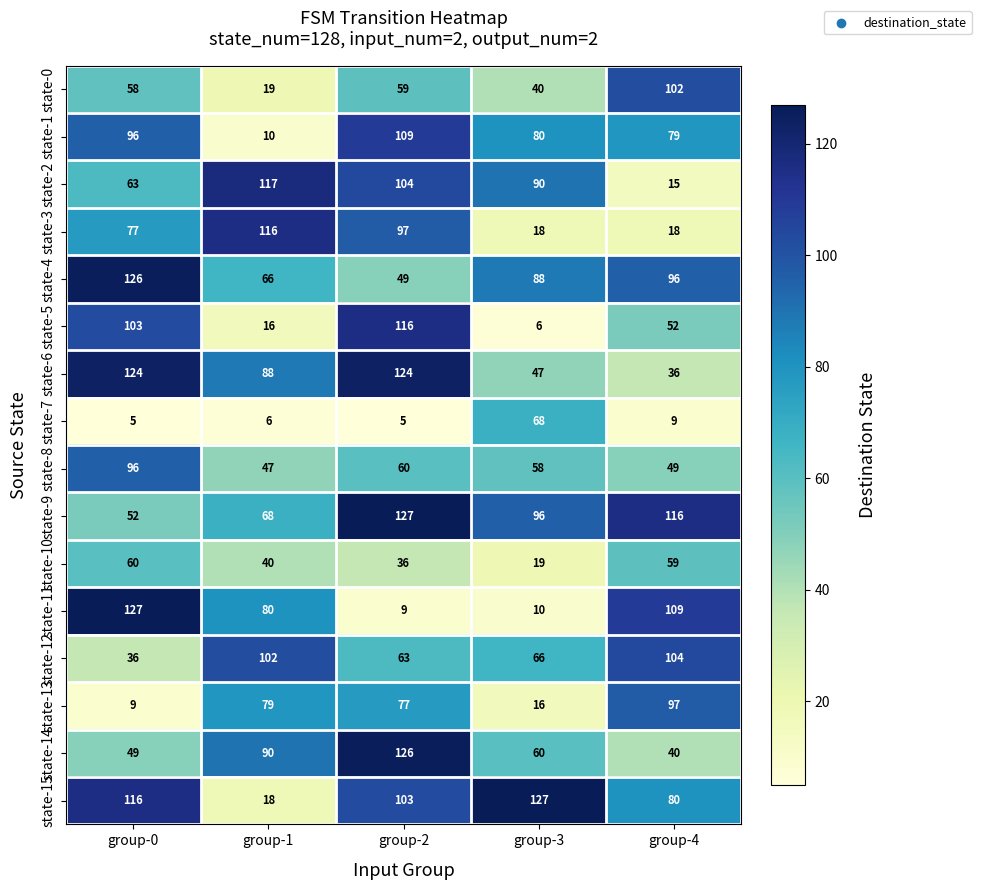

What is the difference between the second highest and second lowest values in the state-1 series?

17